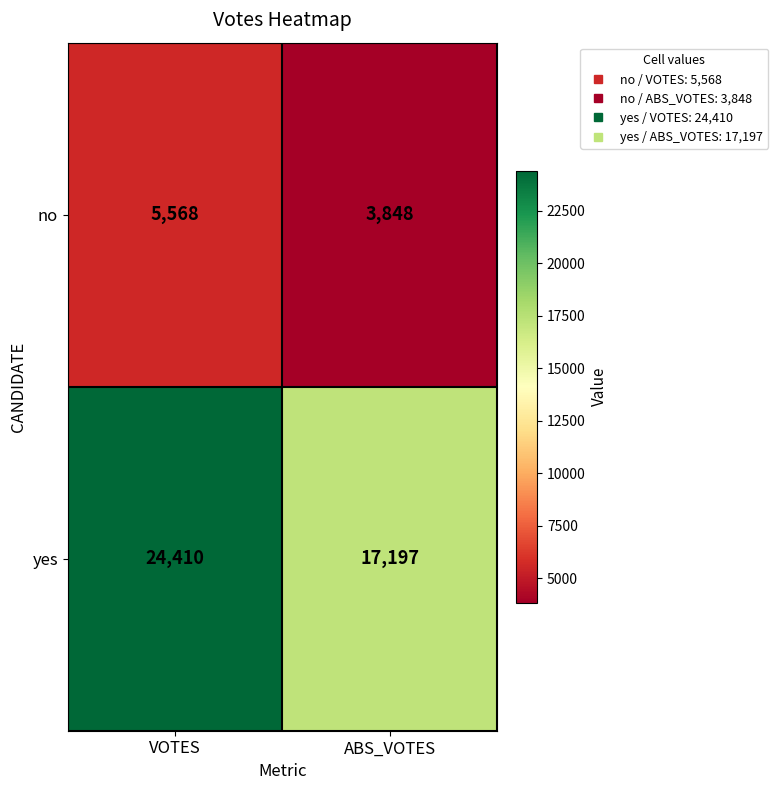

Rank the series by their maximum value, from highest to lowest.

yes, no